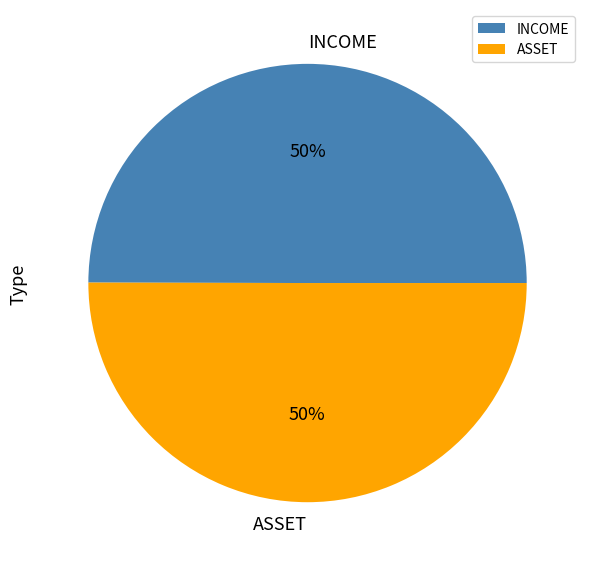

Do INCOME and ASSET together represent more than half of the pie?

Yes